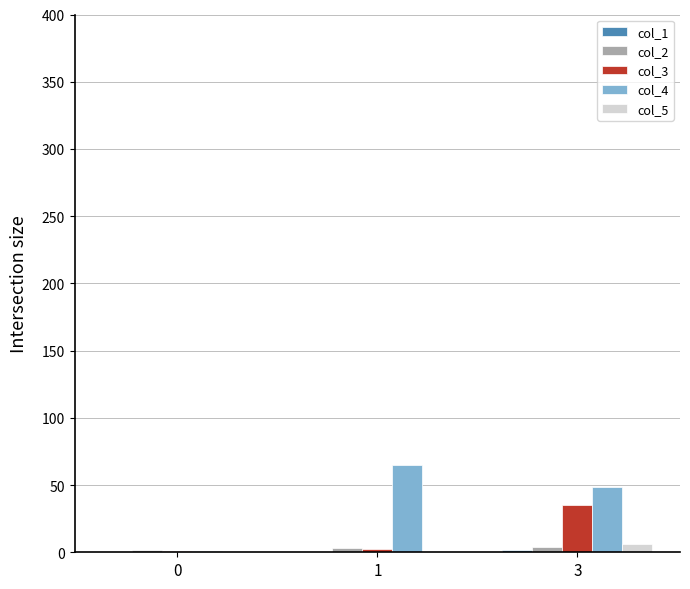

At which label does col_4 first exceed 48?

1